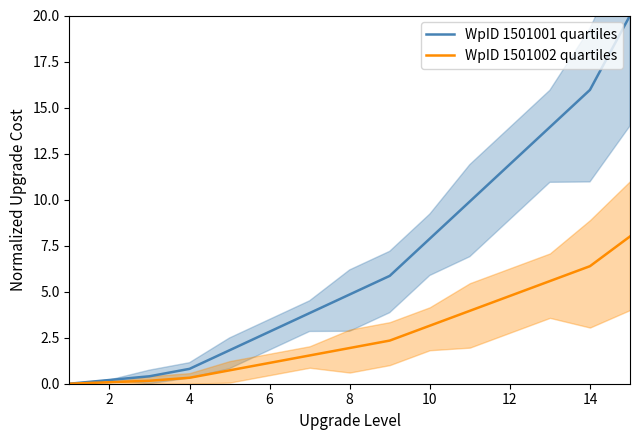

Is it true that WpID 1501002 quartiles equals 0.3 at 4?

True